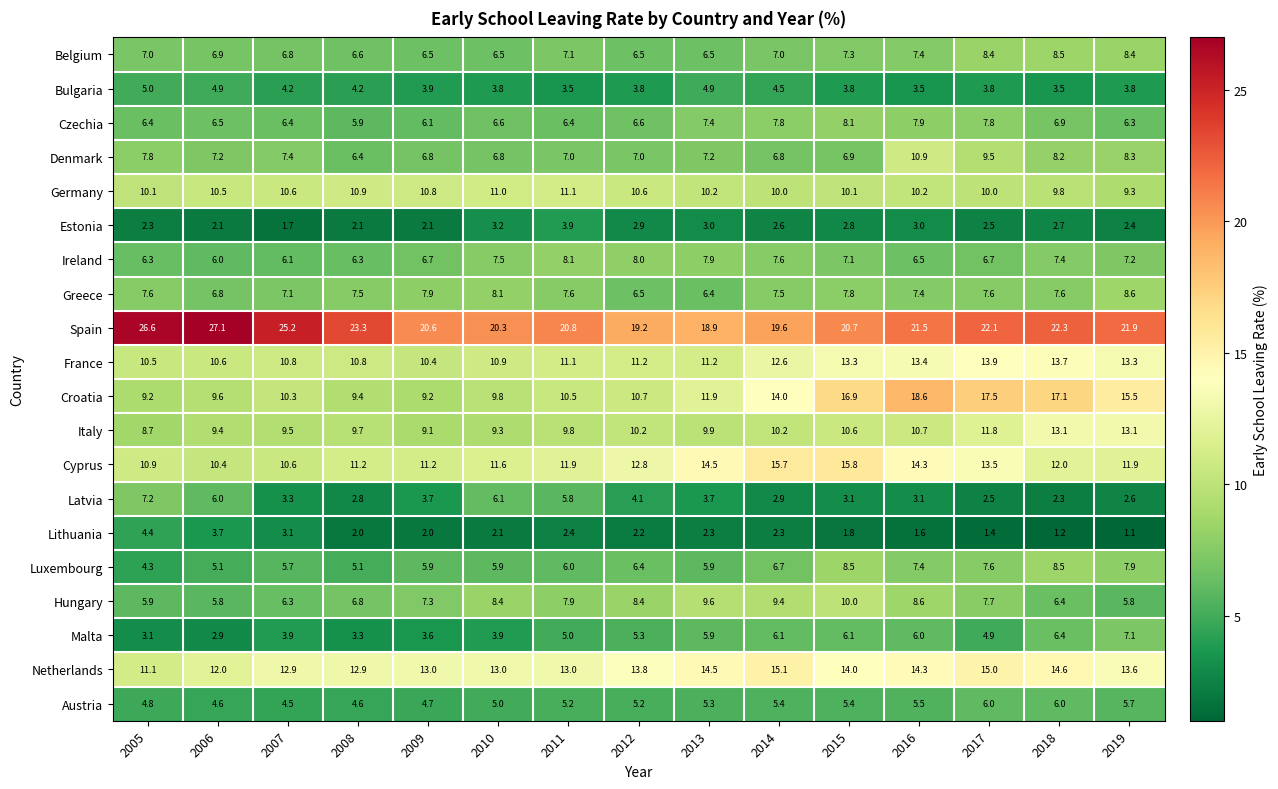

Which series has the largest total across all categories?

Spain